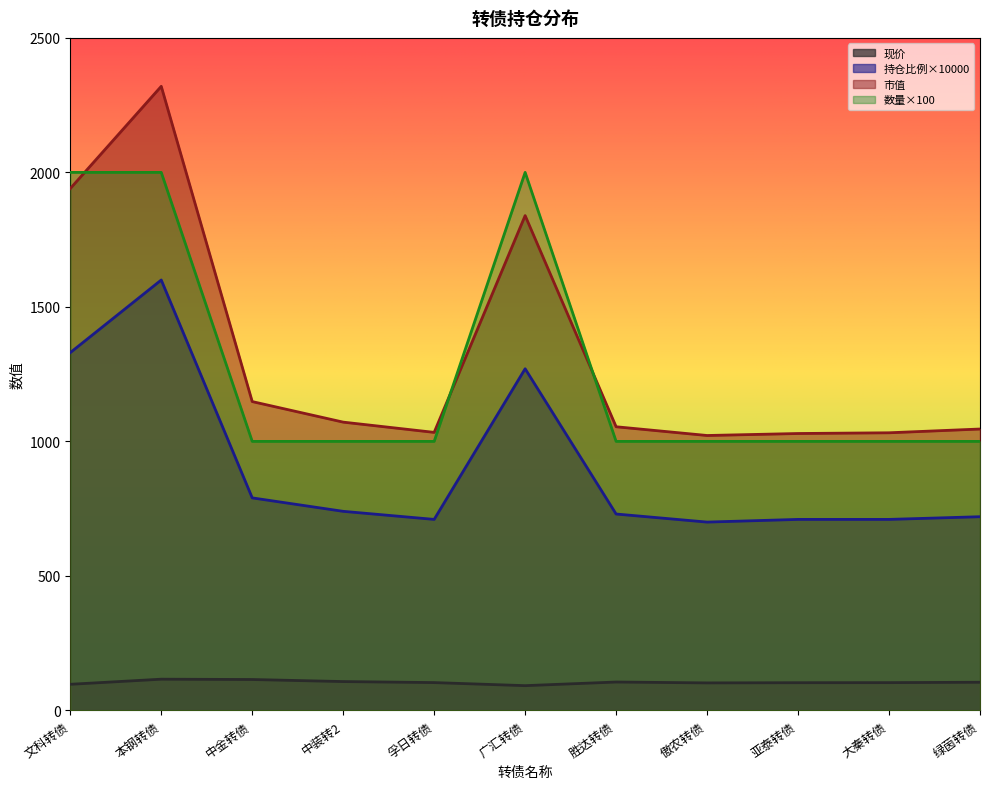

In 持仓比例, how many points are lower than both neighbors (excluding endpoints)?

2